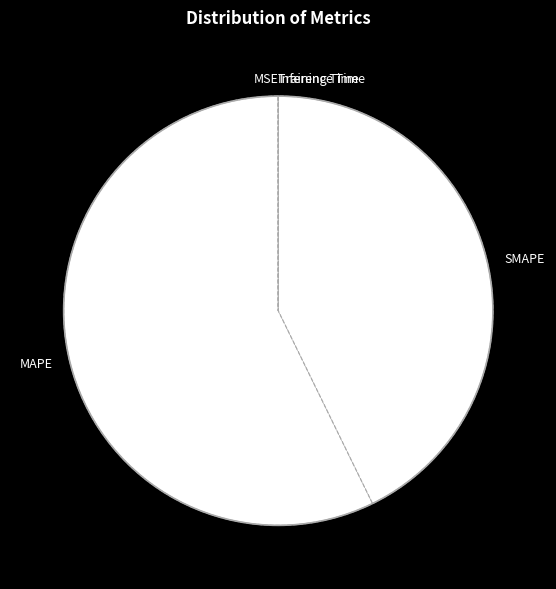

The SMAPE slice represents 35% of the pie. True or false?

False